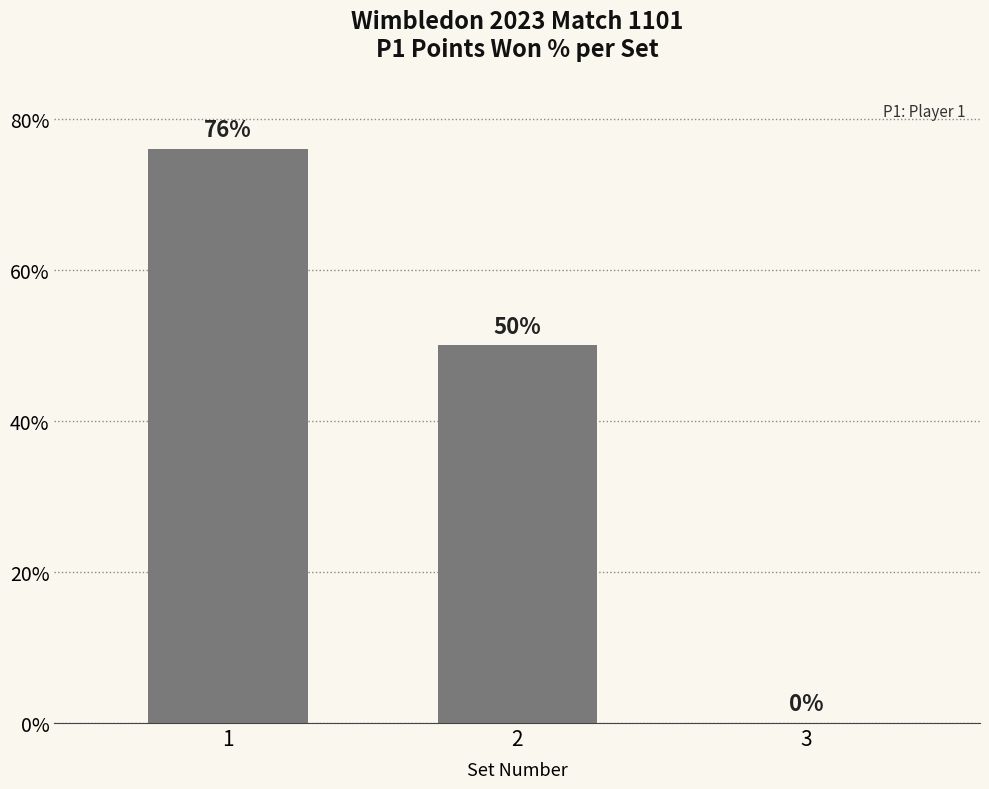

Where does the data first go above 50?

1